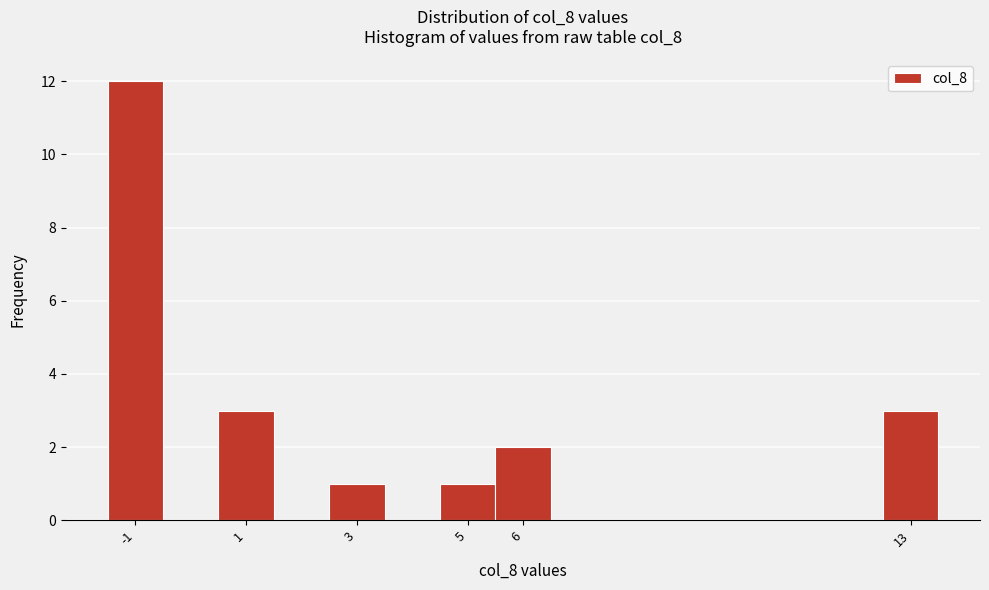

Reading left to right, list every bar in this chart as the range it spans on the x-axis followed by its height. The values are not printed on the chart, so give them approximately, as read against the axis.

-1.5 to -0.5: 12
-0.5 to 0.5: 0
0.5 to 1.5: 3
1.5 to 2.5: 0
2.5 to 3.5: 1
3.5 to 4.5: 0
4.5 to 5.5: 1
5.5 to 6.5: 2
6.5 to 7.5: 0
7.5 to 8.5: 0
8.5 to 9.5: 0
9.5 to 10.5: 0
10.5 to 11.5: 0
11.5 to 12.5: 0
12.5 to 13.5: 3